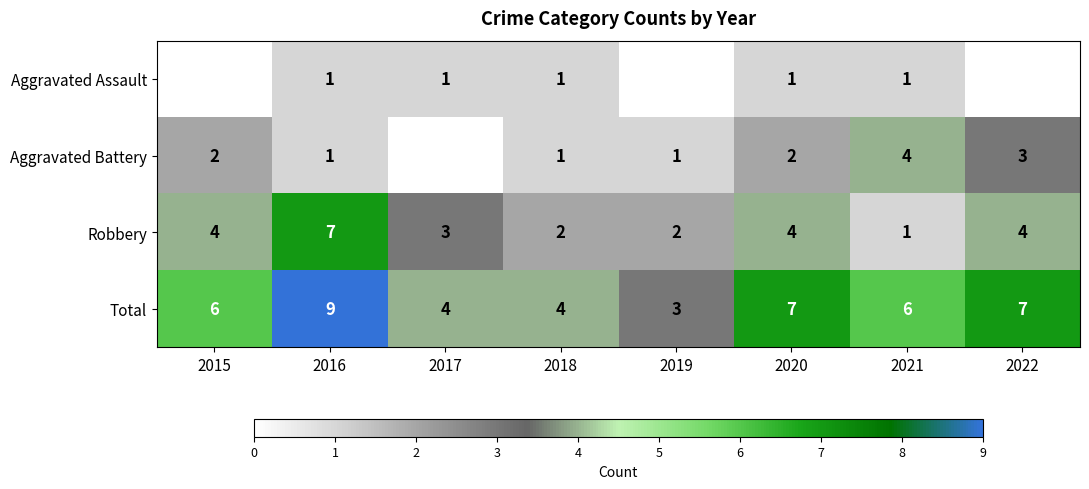

What is the sum of the Aggravated Battery values at 2021 and 2019?

5